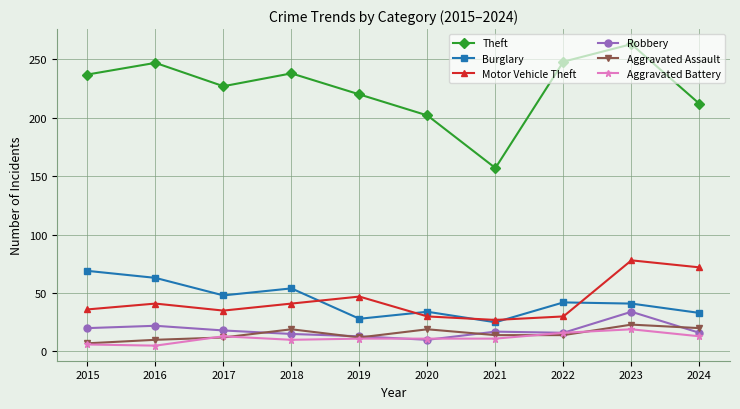

What are all the series names shown in the legend?

Theft, Burglary, Motor Vehicle Theft, Robbery, Aggravated Assault, Aggravated Battery